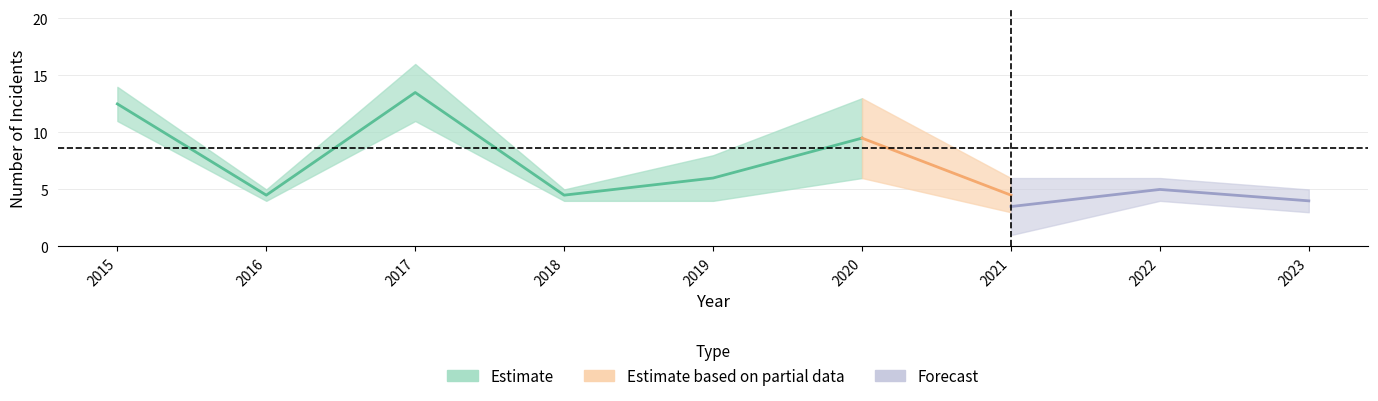

How many interior local valleys does the Aggravated Battery series have?

3